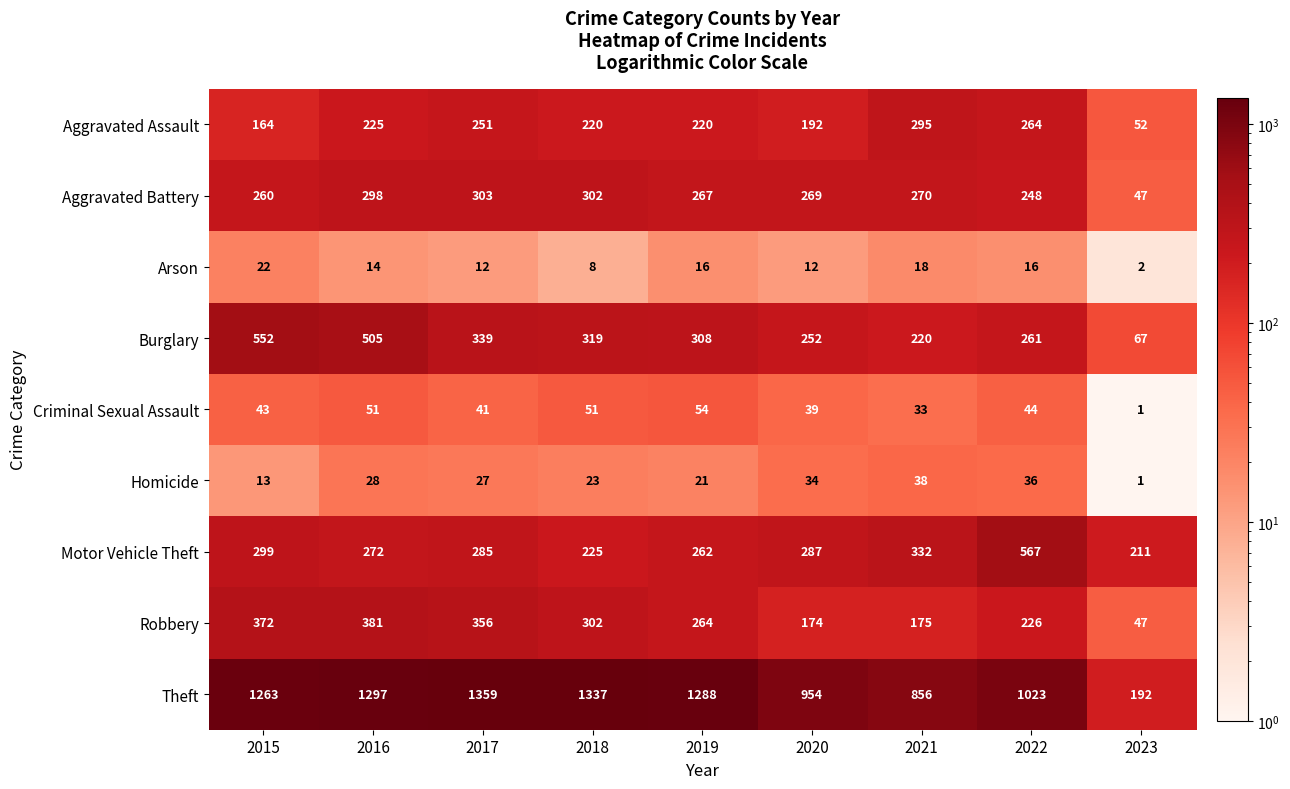

What is the sum of the Aggravated Assault values at 2023 and 2019?

272